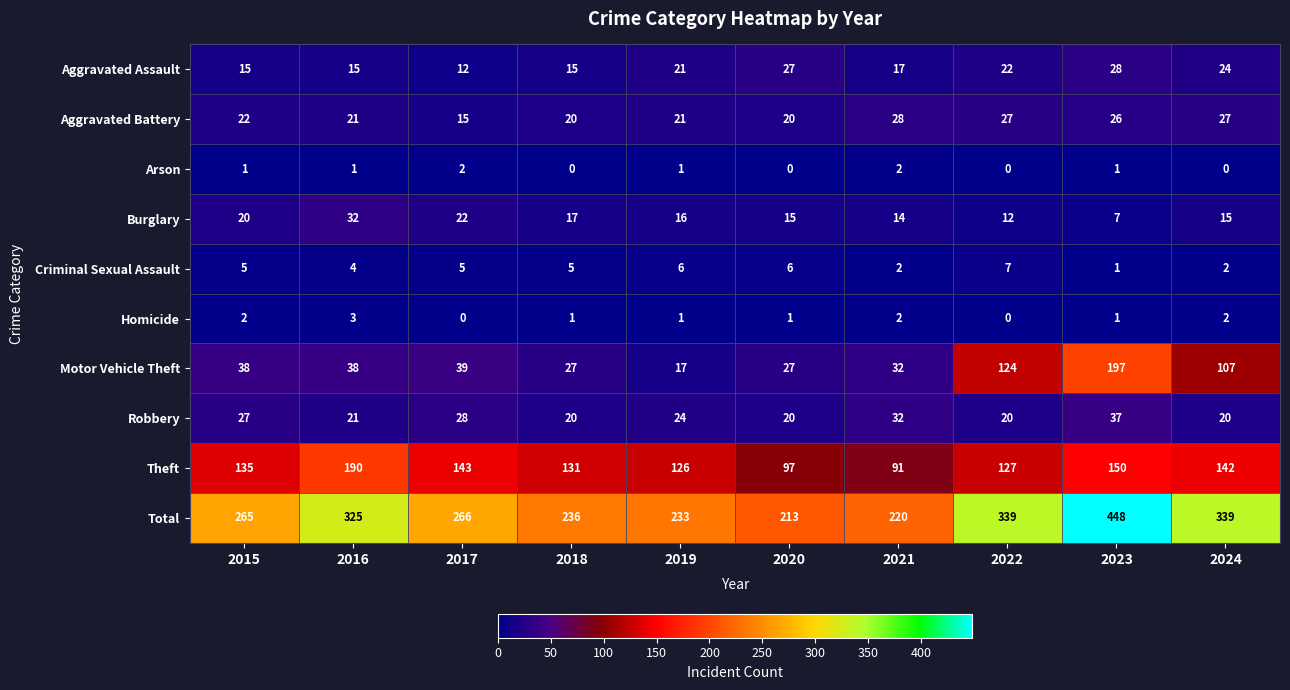

At how many categories does at least one series exceed 143?

10